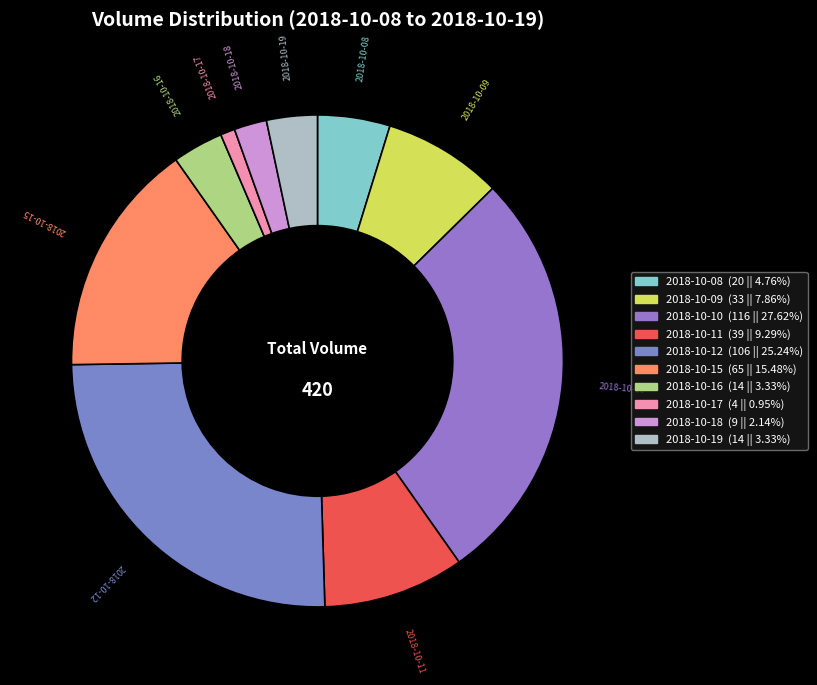

Combined, do 2018-10-11 and 2018-10-19 account for over 50%?

No